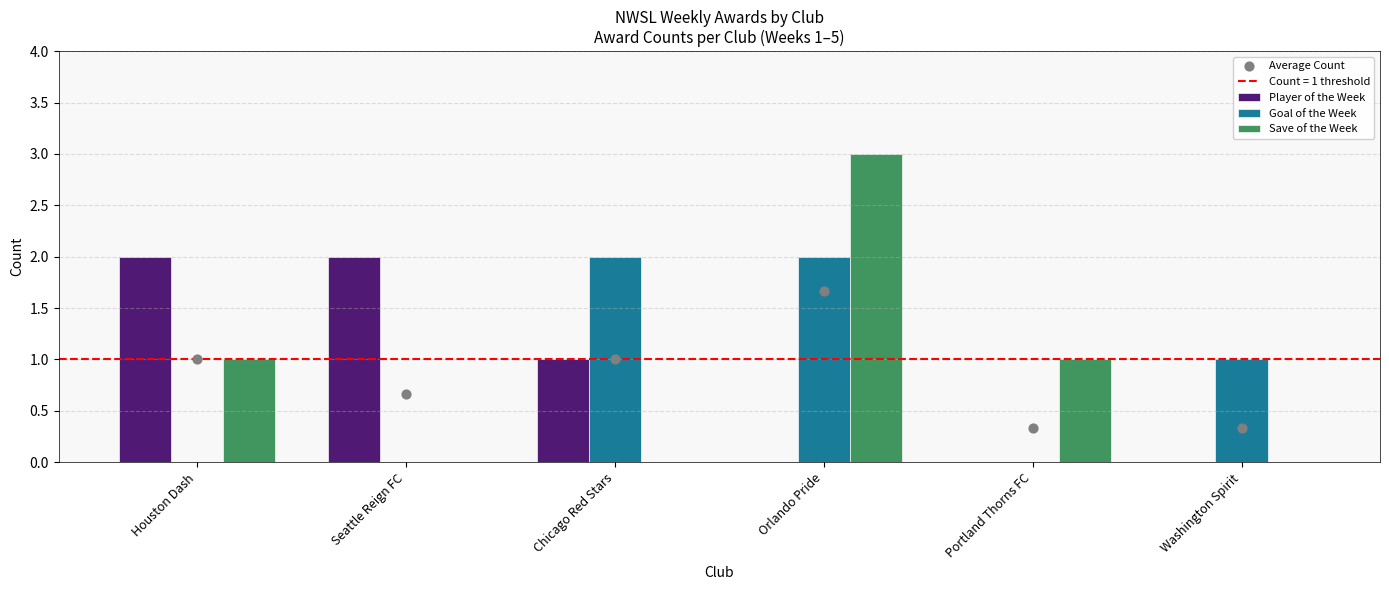

Is the value of Average Count at Seattle Reign FC greater than the value of Save of the Week at Seattle Reign FC?

Yes